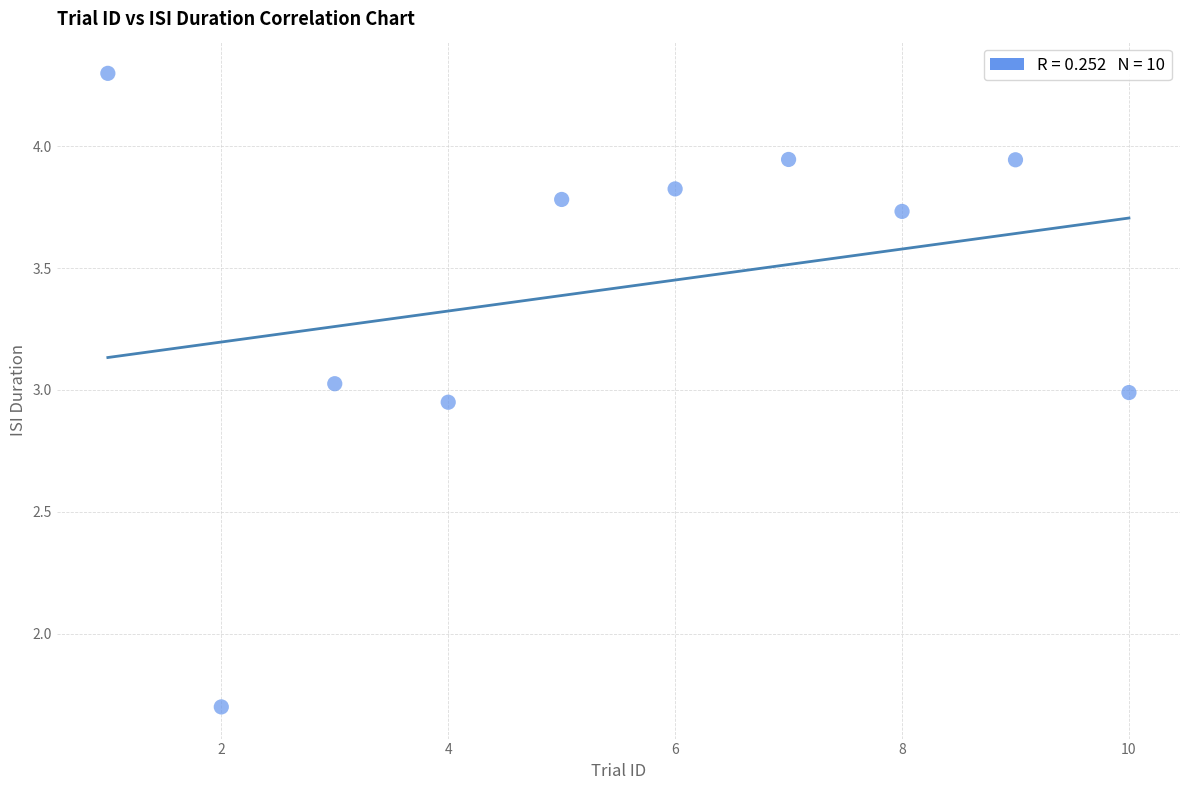

What is the range of Y values (max minus min)?

2.6